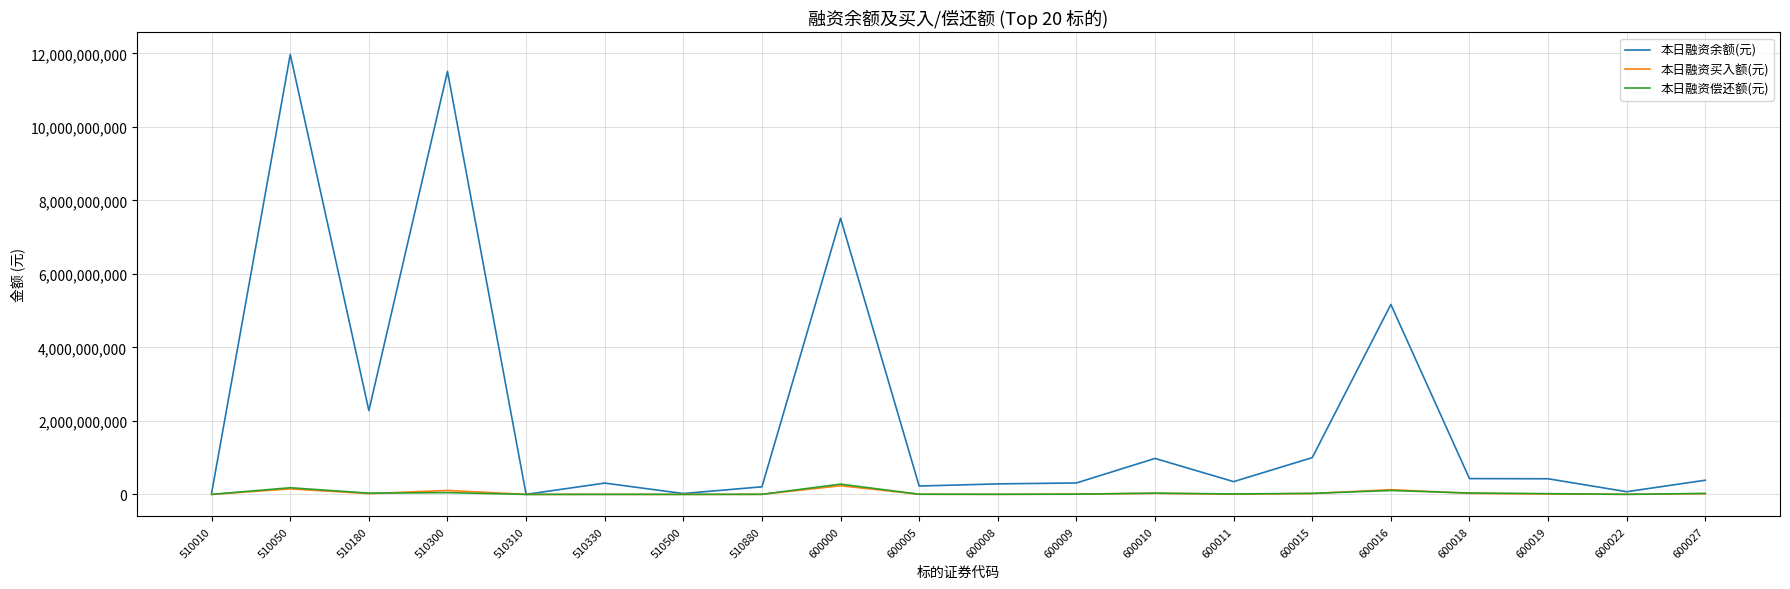

What is the greatest value displayed?

11968343537